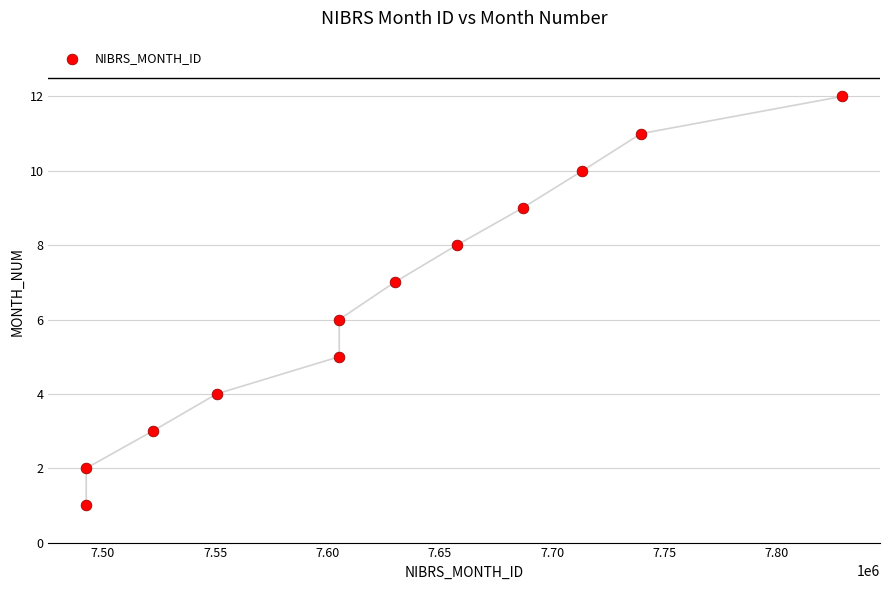

What is the average X value?

7627058